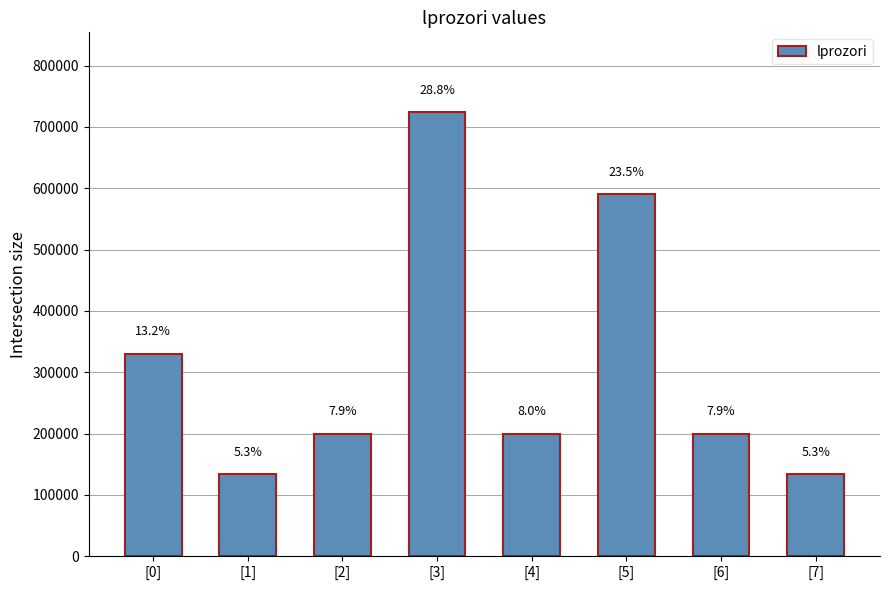

Reading left to right, list all the values displayed in this chart.

330488	134094	199576	723984	199726	590452	199580	134052